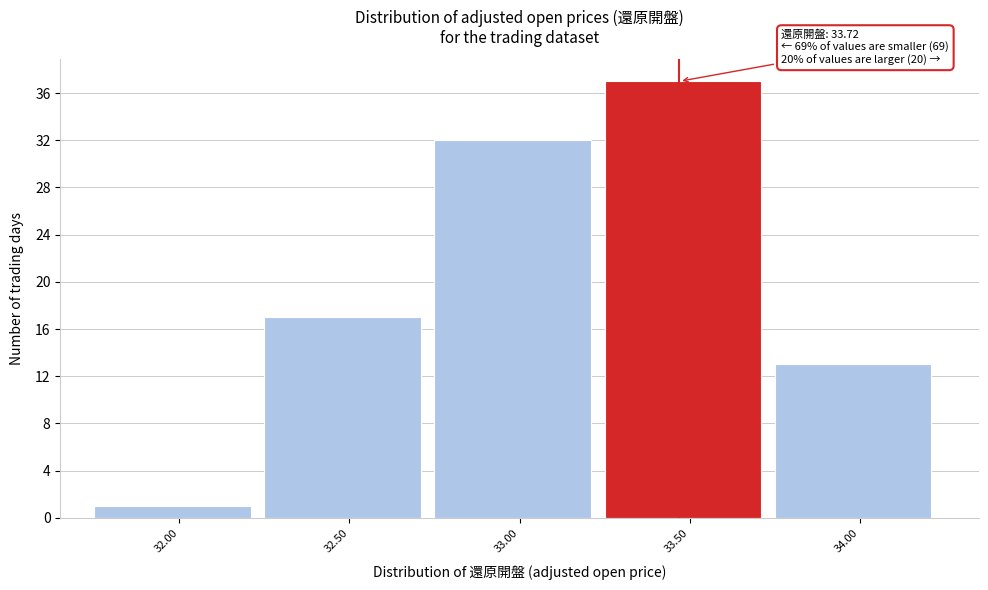

Reading left to right, list all the values displayed in this chart.

1	17	32	37	13